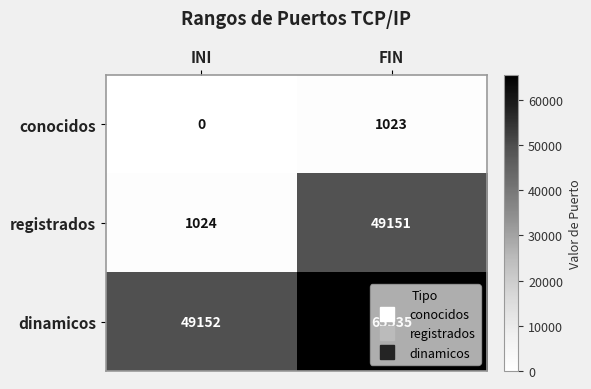

What value does the registrados series have at INI, to the nearest 100?

1000